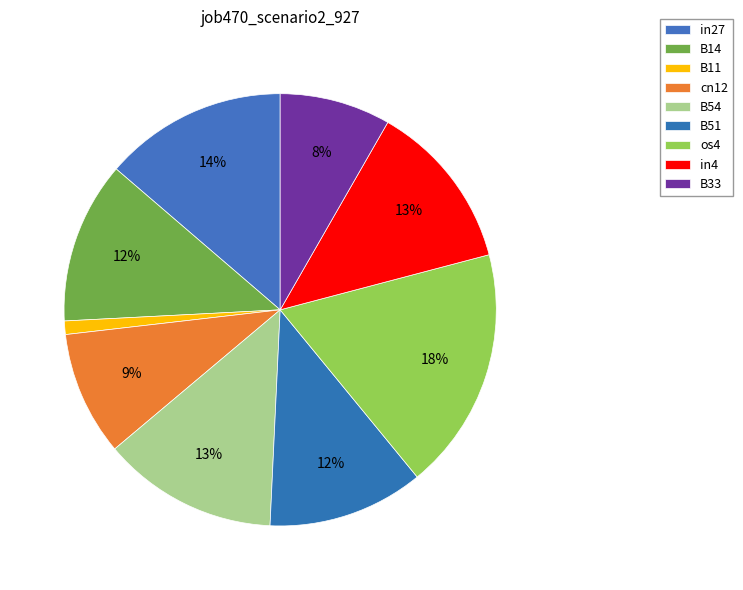

How many segments does this pie chart have?

9